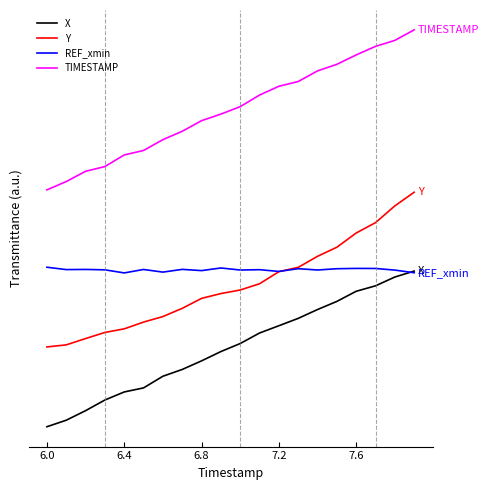

What is the value of the REF_xmin point at the 5th from the left?

1.0